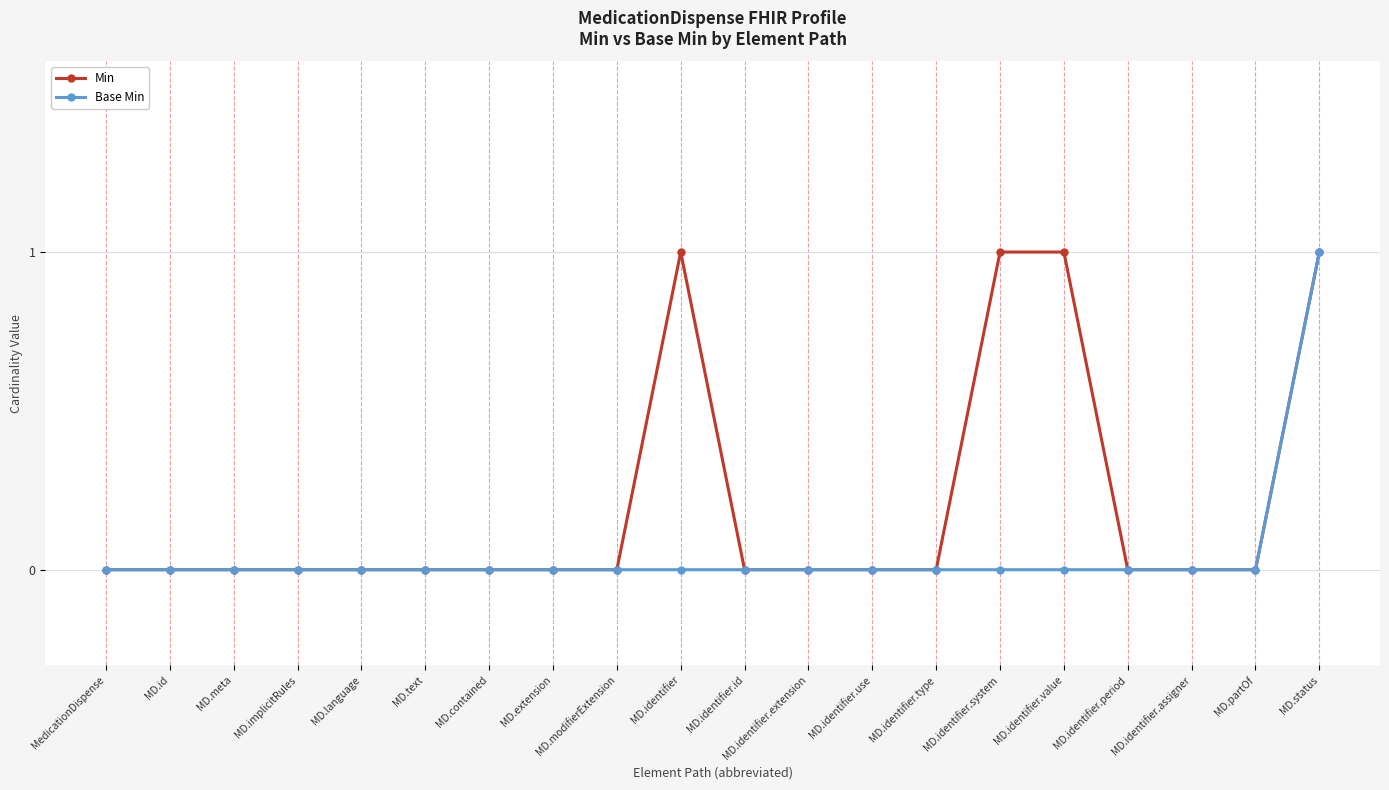

Reading right to left, extract all data points from this chart.

Min: MD.status=1	MD.partOf=0	MD.identifier.assigner=0	MD.identifier.period=0	MD.identifier.value=1	MD.identifier.system=1	MD.identifier.type=0	MD.identifier.use=0	MD.identifier.extension=0	MD.identifier.id=0	MD.identifier=1	MD.modifierExtension=0	MD.extension=0	MD.contained=0	MD.text=0	MD.language=0	MD.implicitRules=0	MD.meta=0	MD.id=0	MedicationDispense=0
Base Min: MD.status=1	MD.partOf=0	MD.identifier.assigner=0	MD.identifier.period=0	MD.identifier.value=0	MD.identifier.system=0	MD.identifier.type=0	MD.identifier.use=0	MD.identifier.extension=0	MD.identifier.id=0	MD.identifier=0	MD.modifierExtension=0	MD.extension=0	MD.contained=0	MD.text=0	MD.language=0	MD.implicitRules=0	MD.meta=0	MD.id=0	MedicationDispense=0